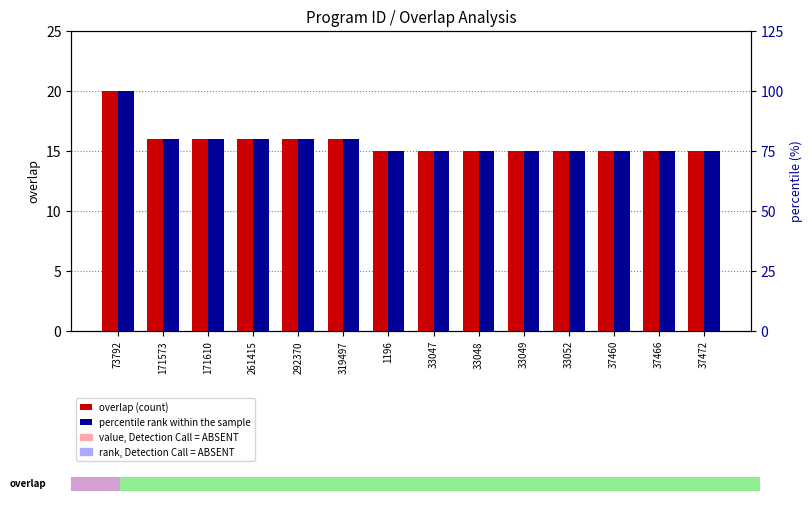

What is the difference between the maximum and second lowest values in the percentile rank within the sample series?

25